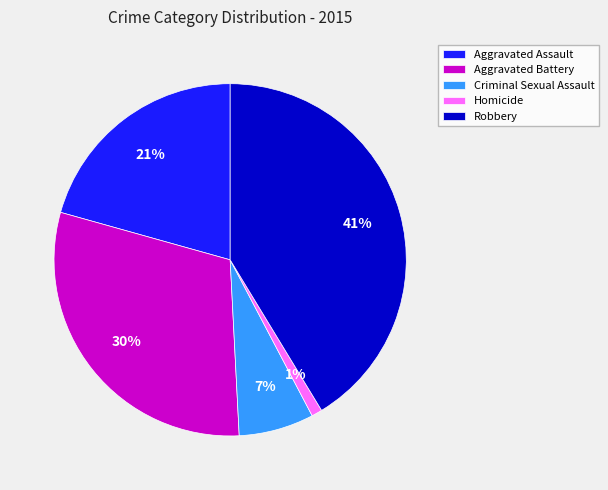

What percentage is the Aggravated Assault slice, to the nearest percent?

21%